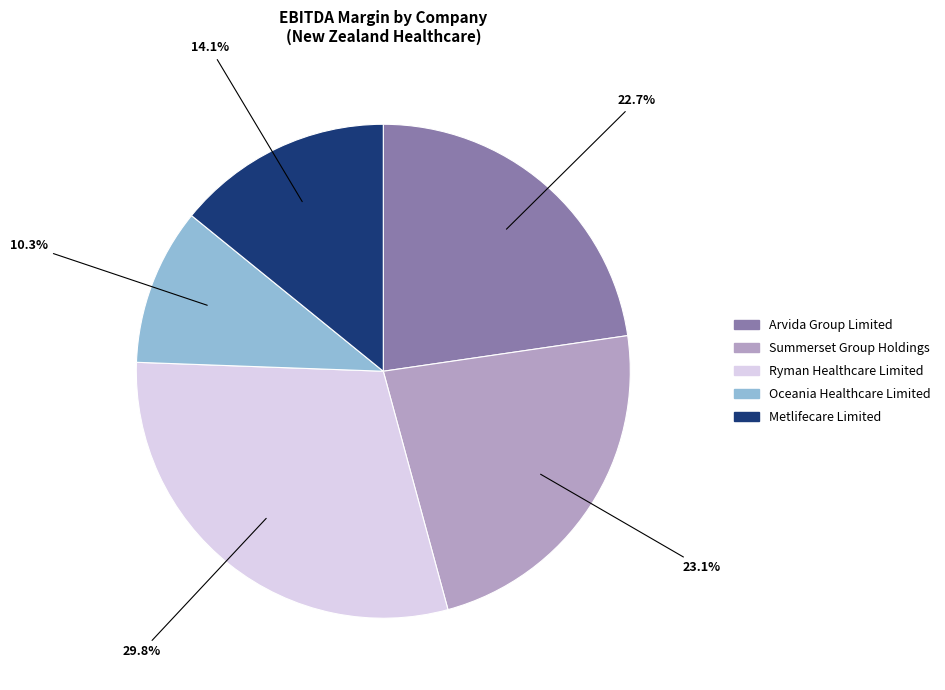

Which category has the smallest portion of the pie?

Oceania Healthcare Limited